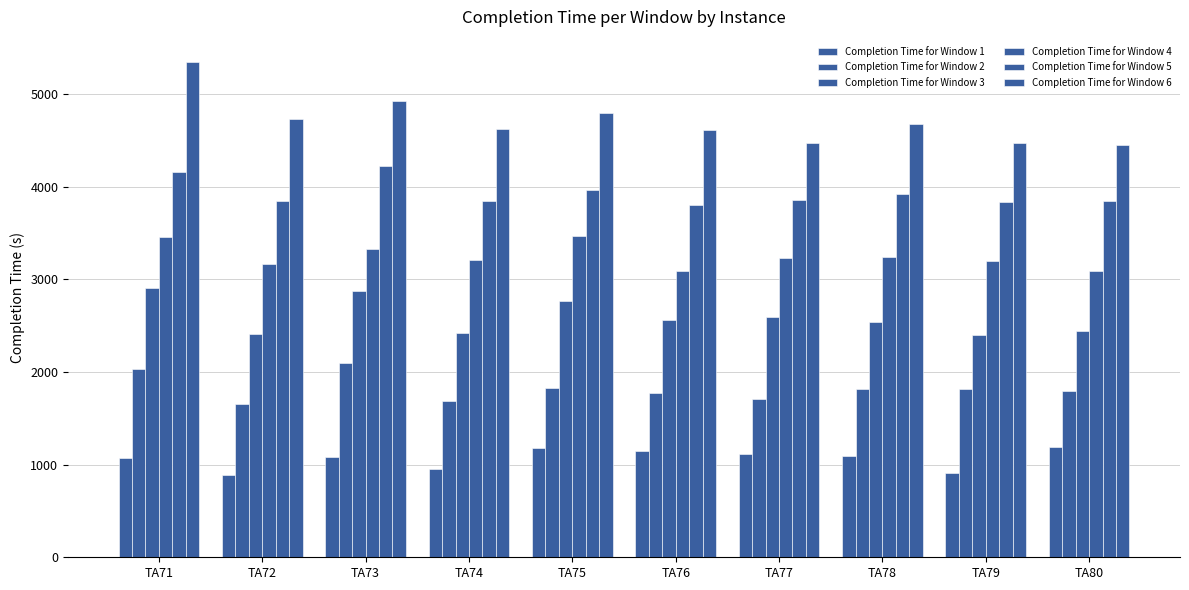

Reading left to right, transcribe all the data shown in this chart.

Completion Time for Window 1: 1067	883	1084	957	1175	1151	1116	1090	906	1189
Completion Time for Window 2: 2033	1655	2099	1691	1824	1777	1711	1821	1822	1800
Completion Time for Window 3: 2904	2410	2878	2422	2764	2563	2593	2543	2396	2448
Completion Time for Window 4: 3454	3169	3327	3215	3466	3095	3230	3247	3200	3091
Completion Time for Window 5: 4162	3849	4227	3846	3968	3799	3854	3919	3832	3848
Completion Time for Window 6: 5351	4731	4924	4629	4799	4614	4471	4677	4470	4450